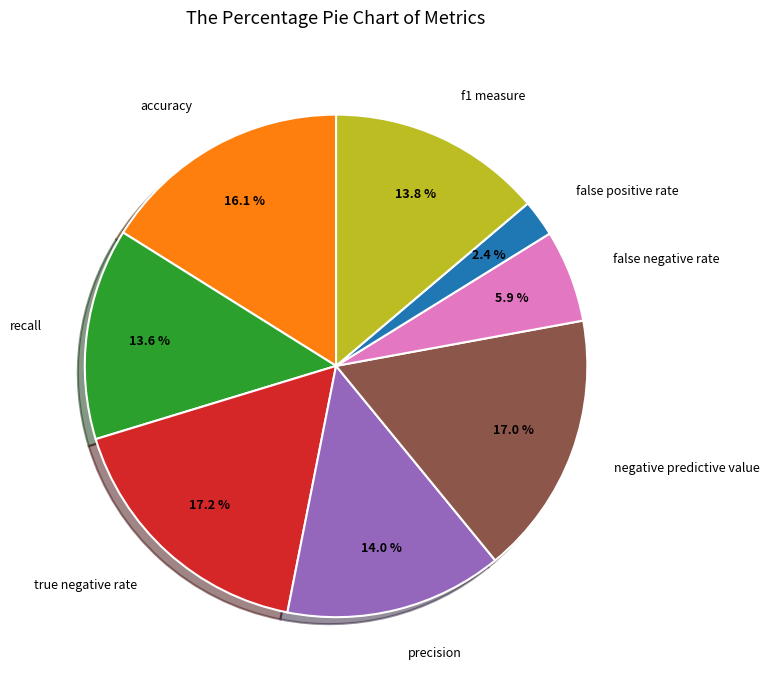

Is there a majority slice in this chart?

No